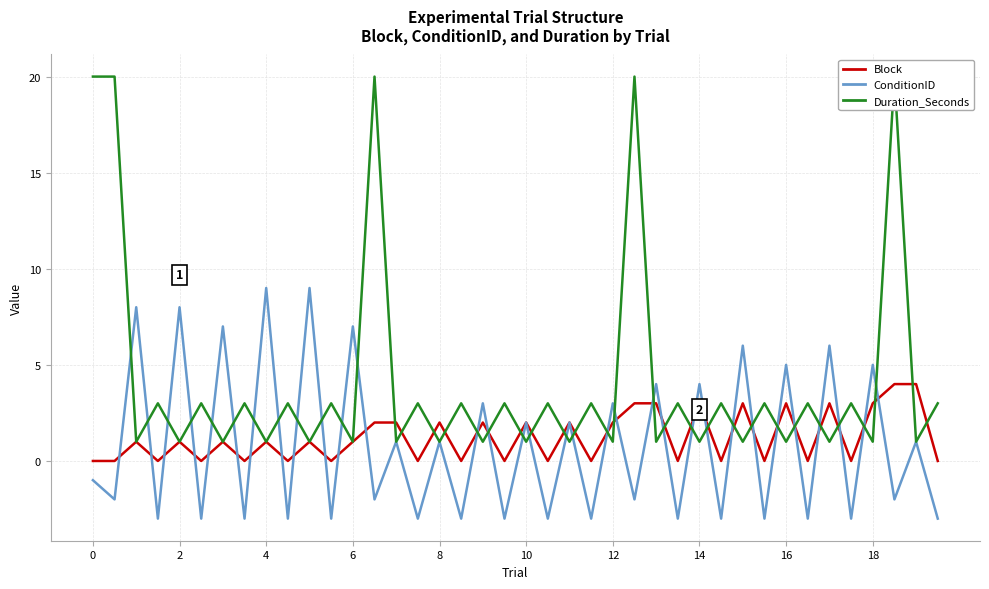

What is the average value of the Duration_Seconds series?

4